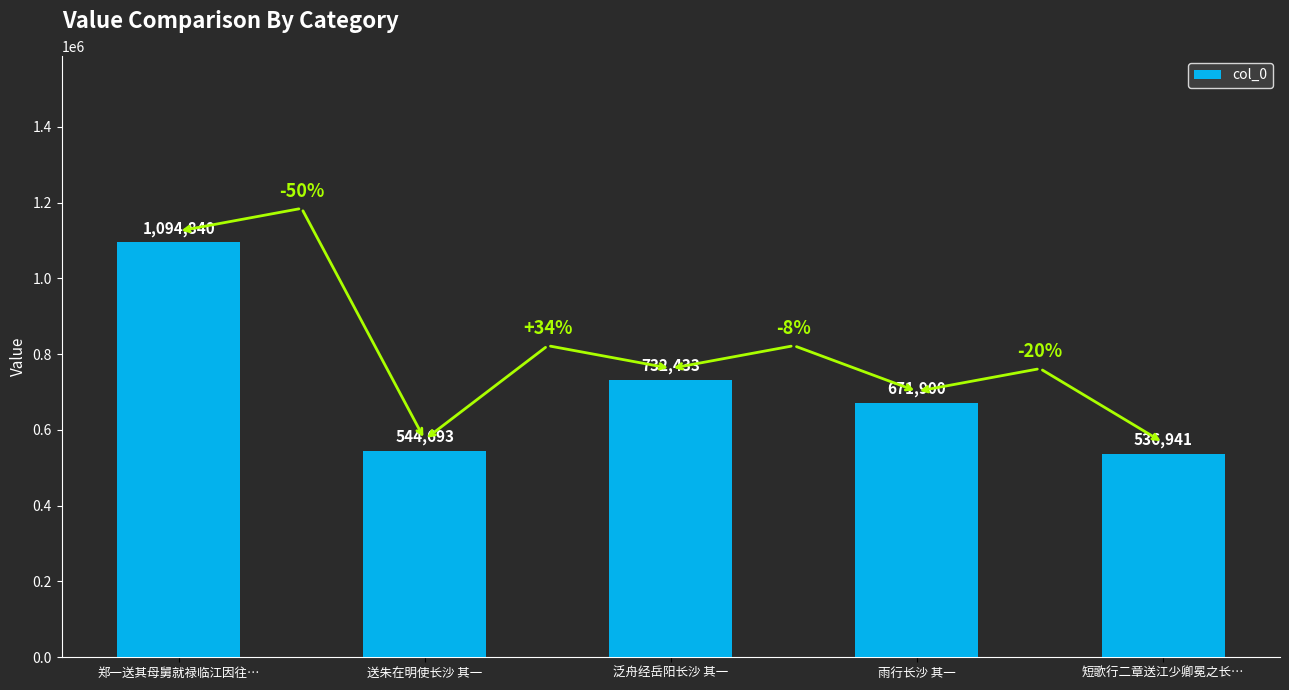

At which category does the chart reach its minimum across all series?

短歌行二章送江少卿冕之长…